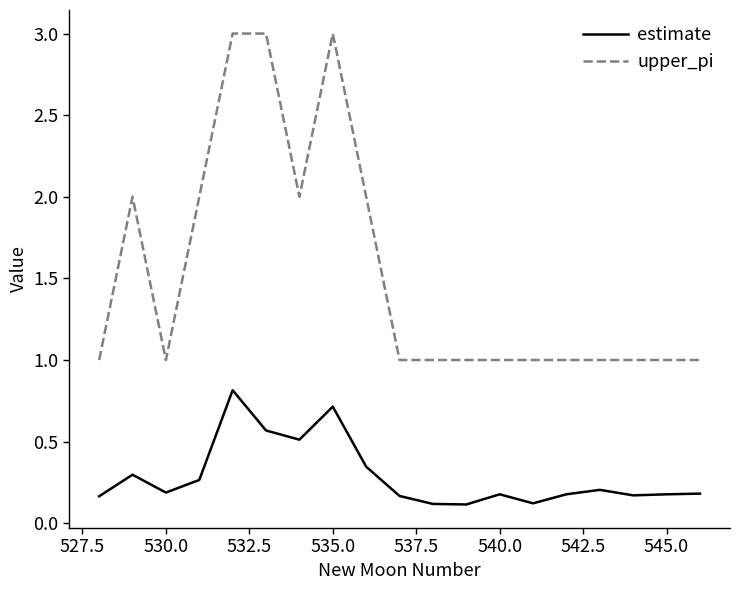

What is the sum of all upper_pi values?

29.0